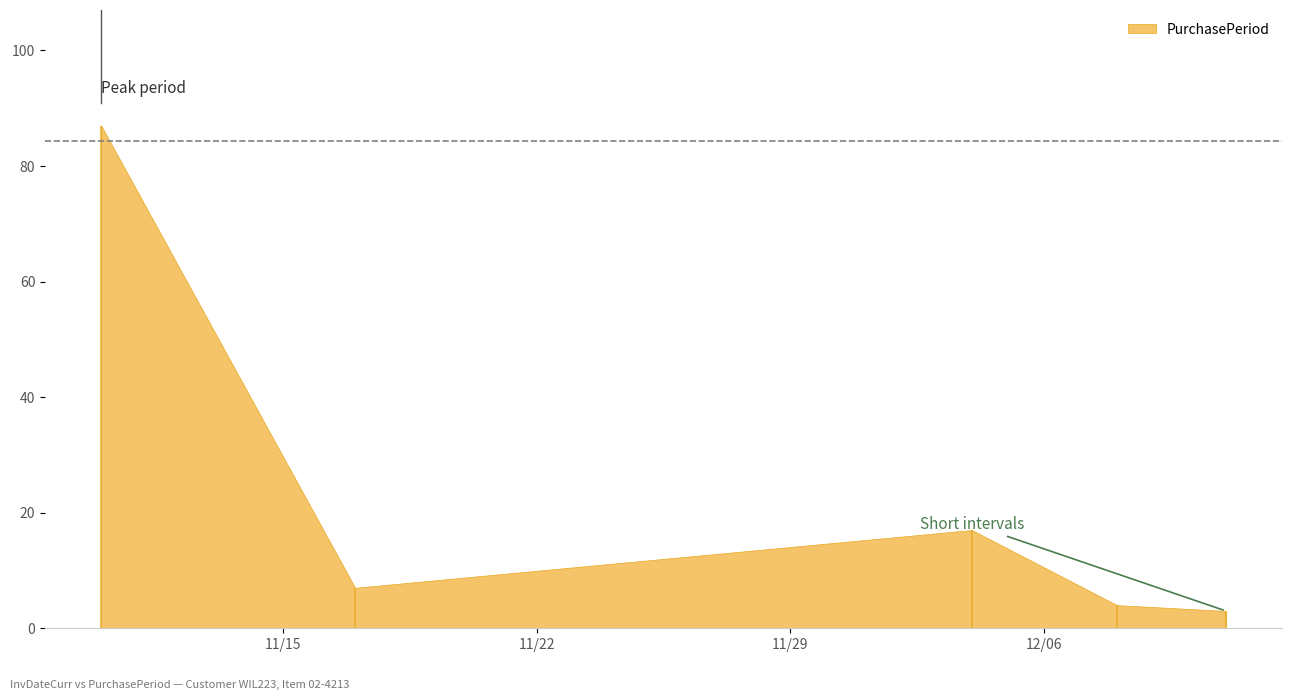

How many lines are shown in the chart?

1